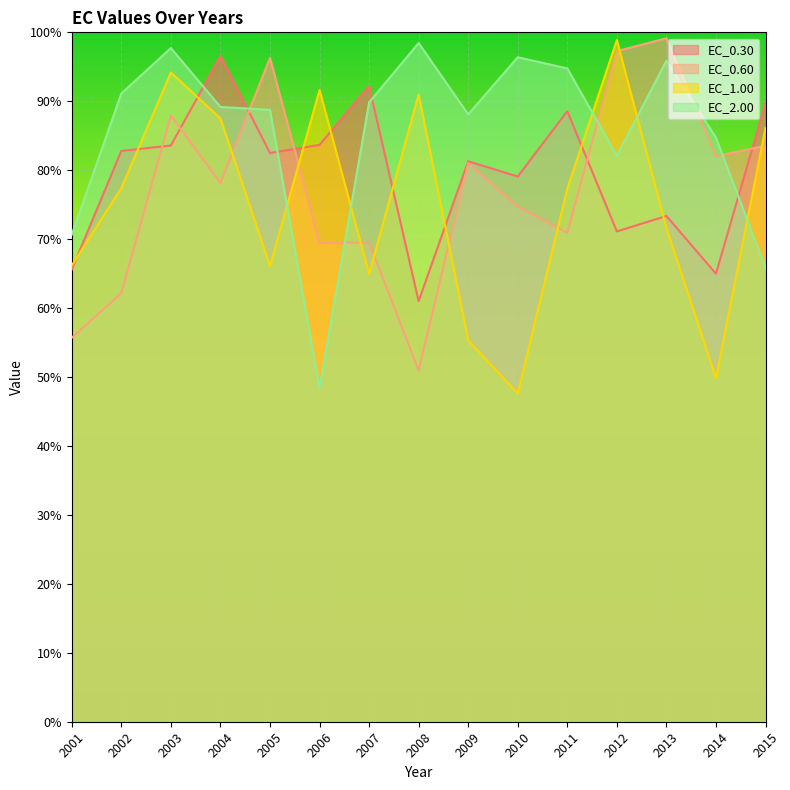

Where do EC_0.60 and EC_1.00 first cross each other?

2004 and 2005